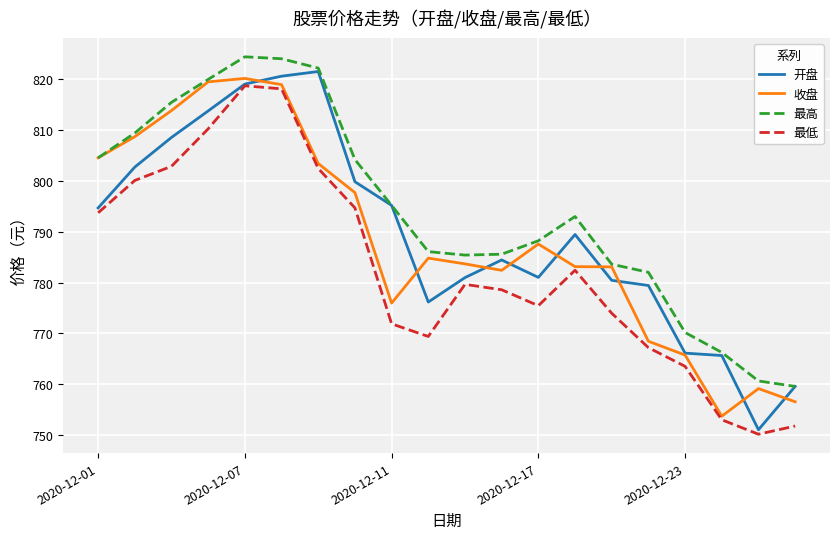

Which series has the largest total across all categories?

最高